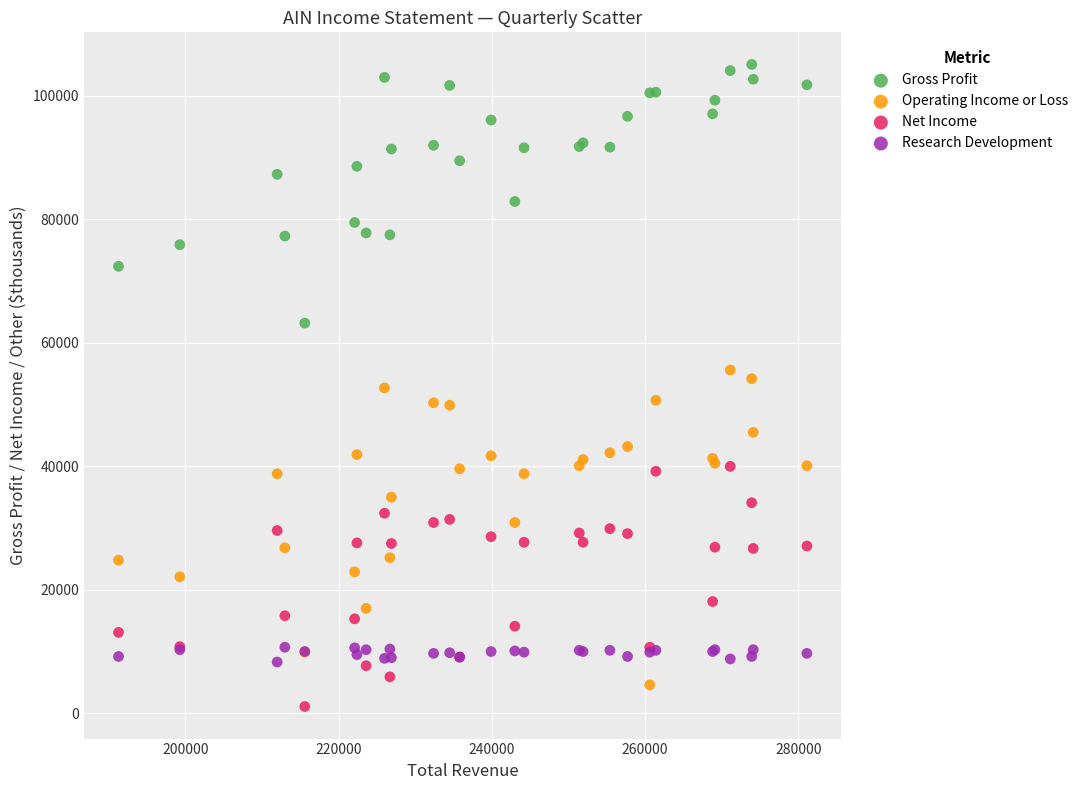

Which series reaches the minimum Y coordinate?

Net Income